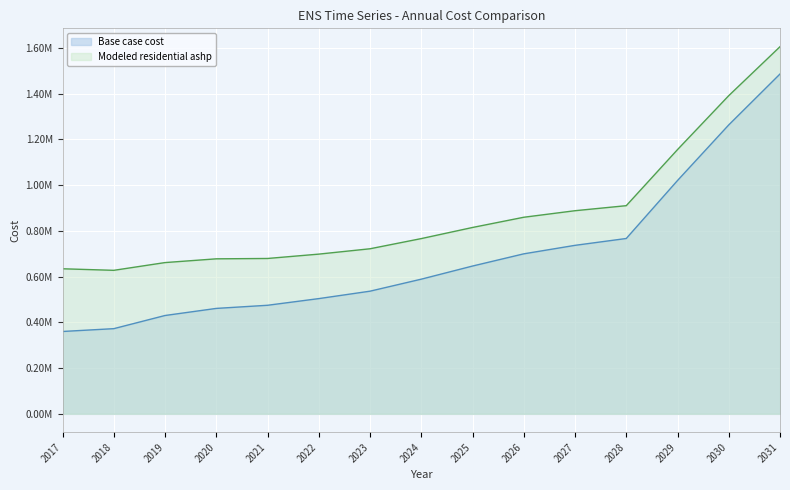

Where is the first local minimum for Modeled residential ashp?

2018